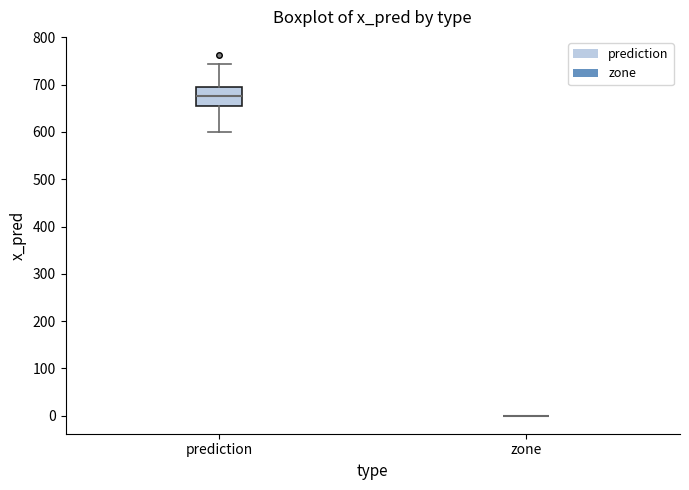

Where does the upper whisker of the box for prediction end on the y-axis? The values are not printed on the chart, so give them approximately, as read against the axis.

740